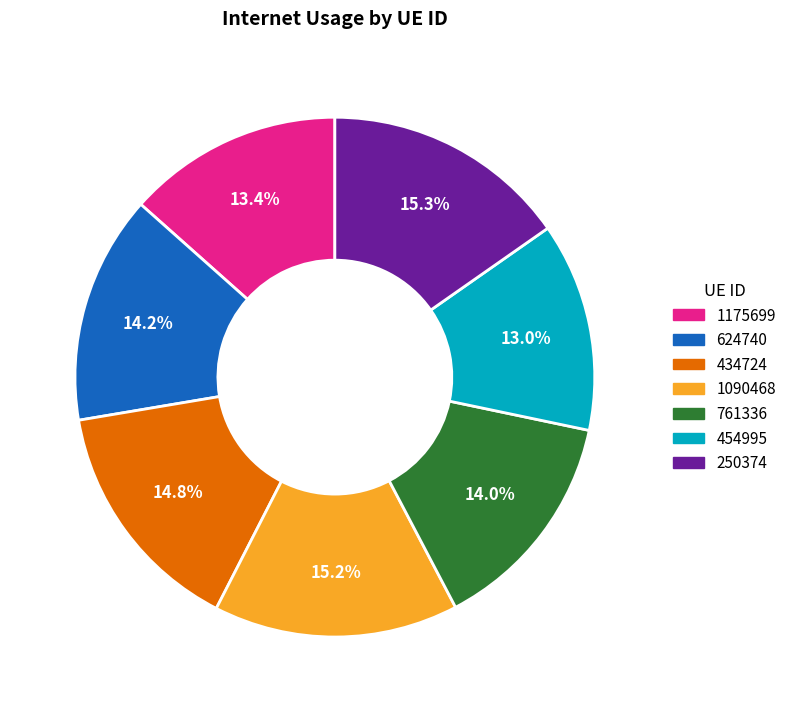

To the nearest percent, what is the difference between the 1090468 and 1175699 slice percentages?

2%